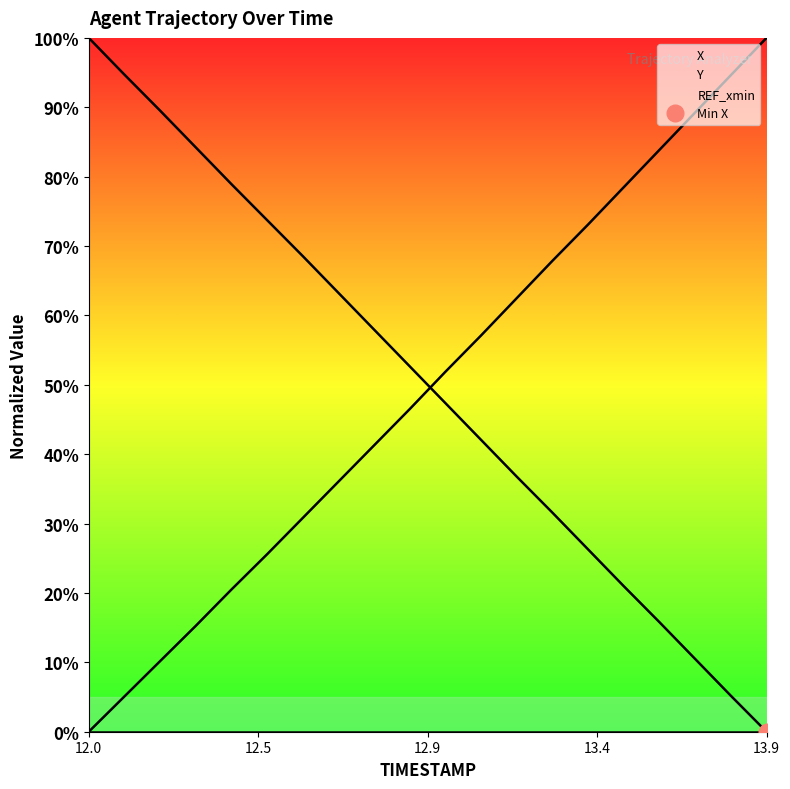

How many values in Y are above zero?

19